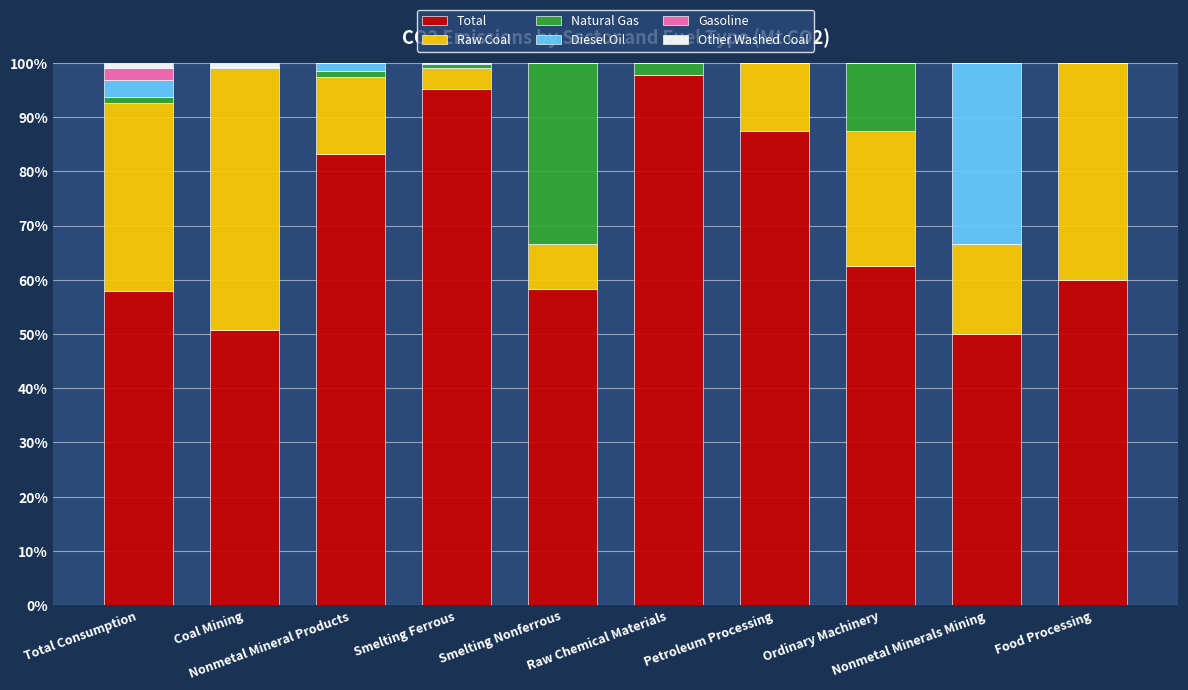

What is the maximum value for Total?

97.8